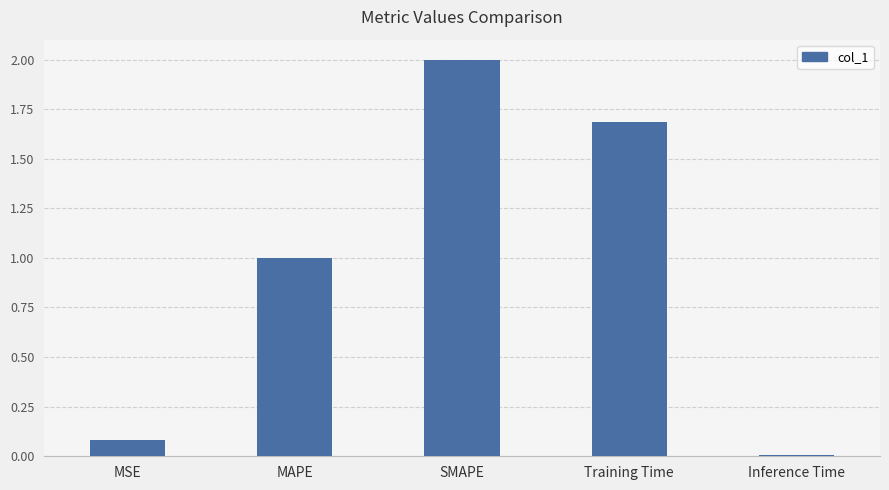

How many bars are there in total?

5